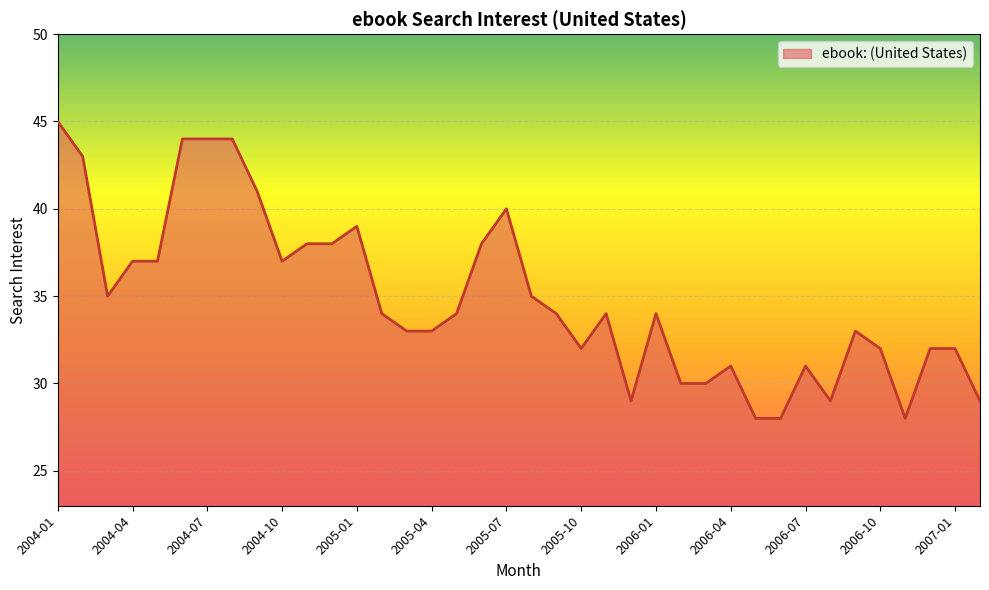

What is the greatest value displayed?

45